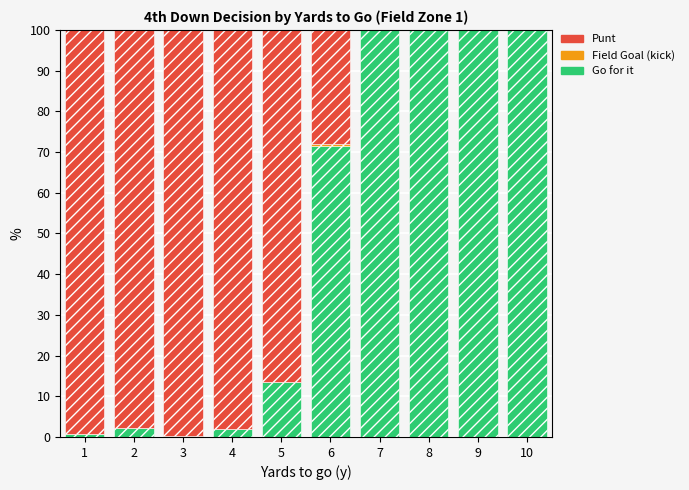

The value of Go for it at 5 is 24.1. True or false?

False